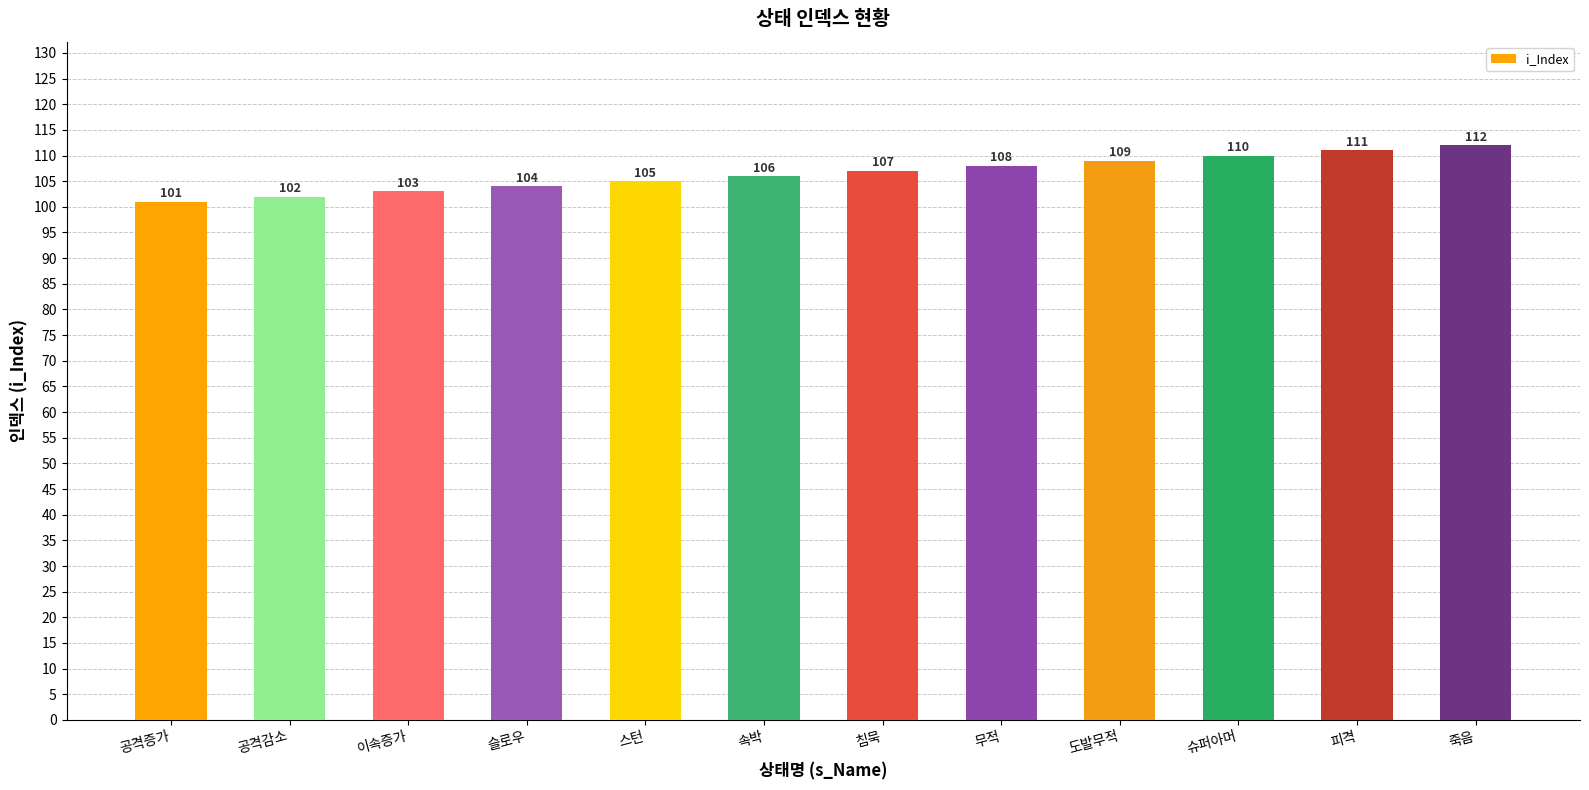

True or false: the data shows 166 at 공격감소.

False